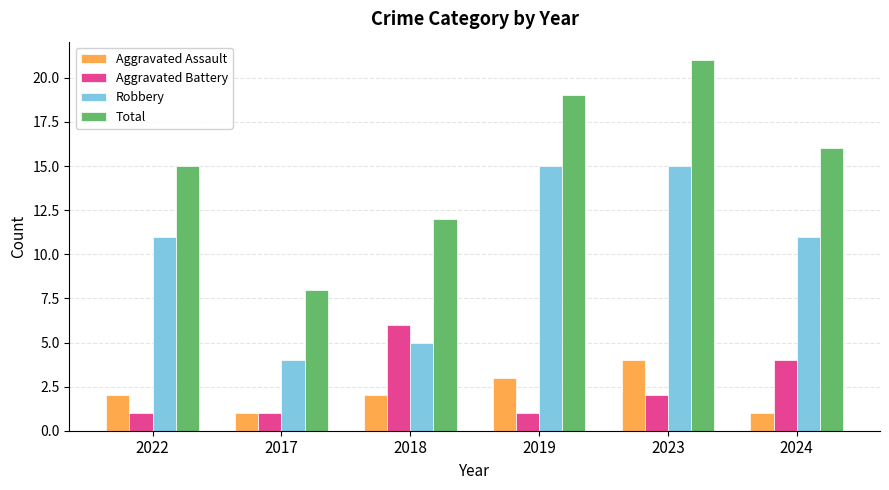

What is the total value across all series at 2022?

29